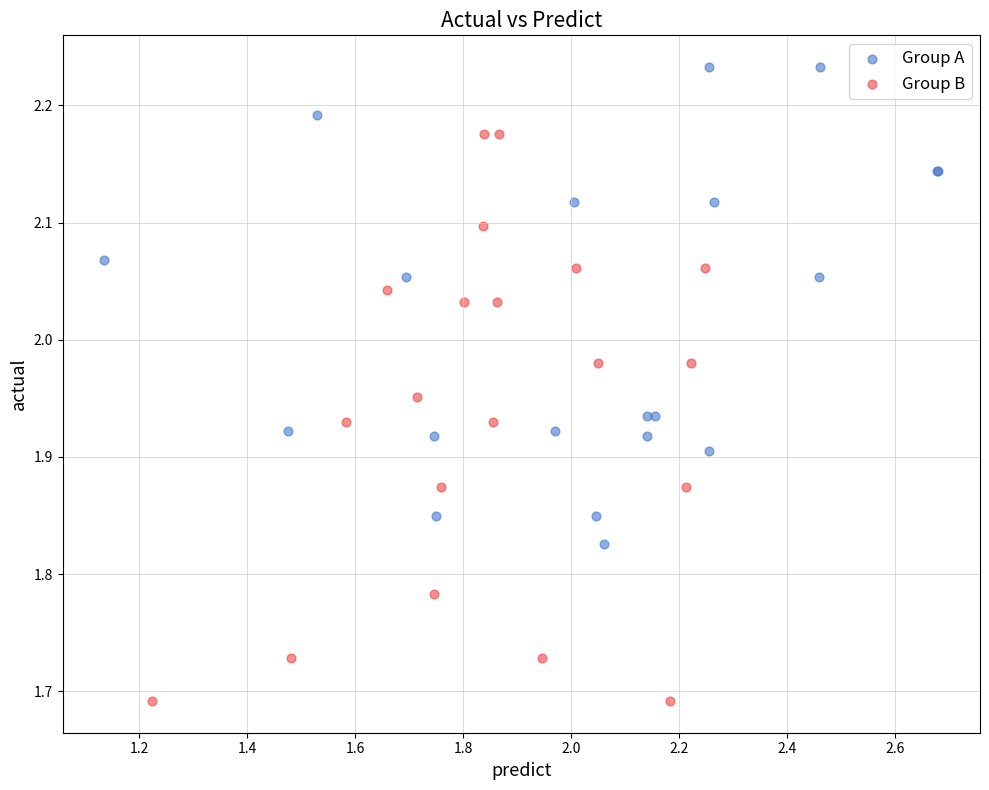

Which series reaches the minimum Y coordinate?

Group B